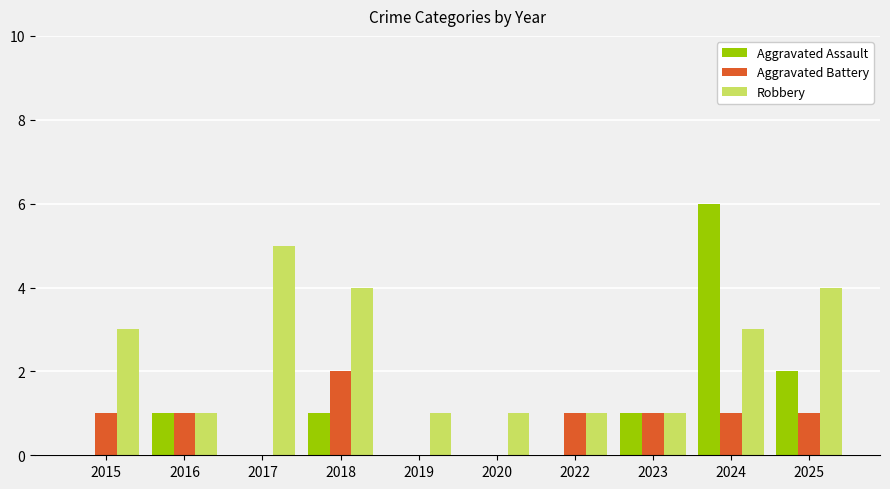

Which category has the highest value in the Robbery series?

2017